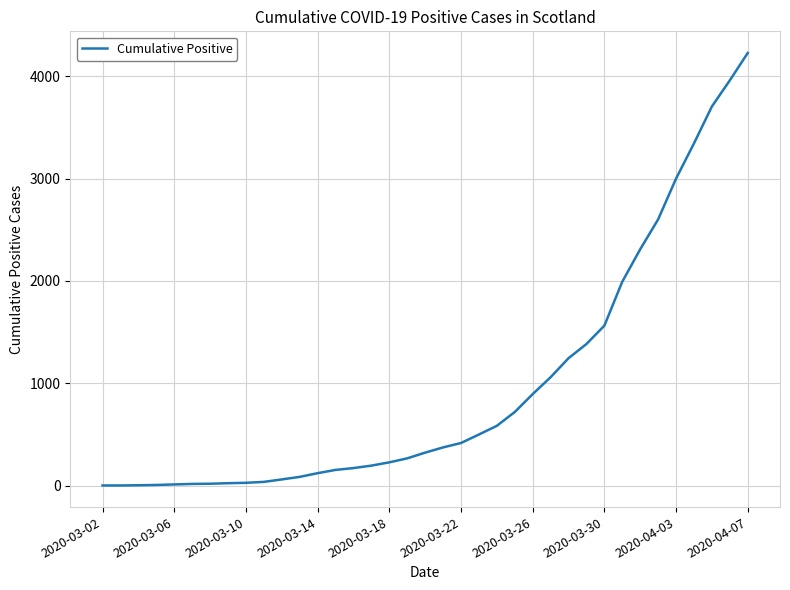

What is the smallest value displayed?

1